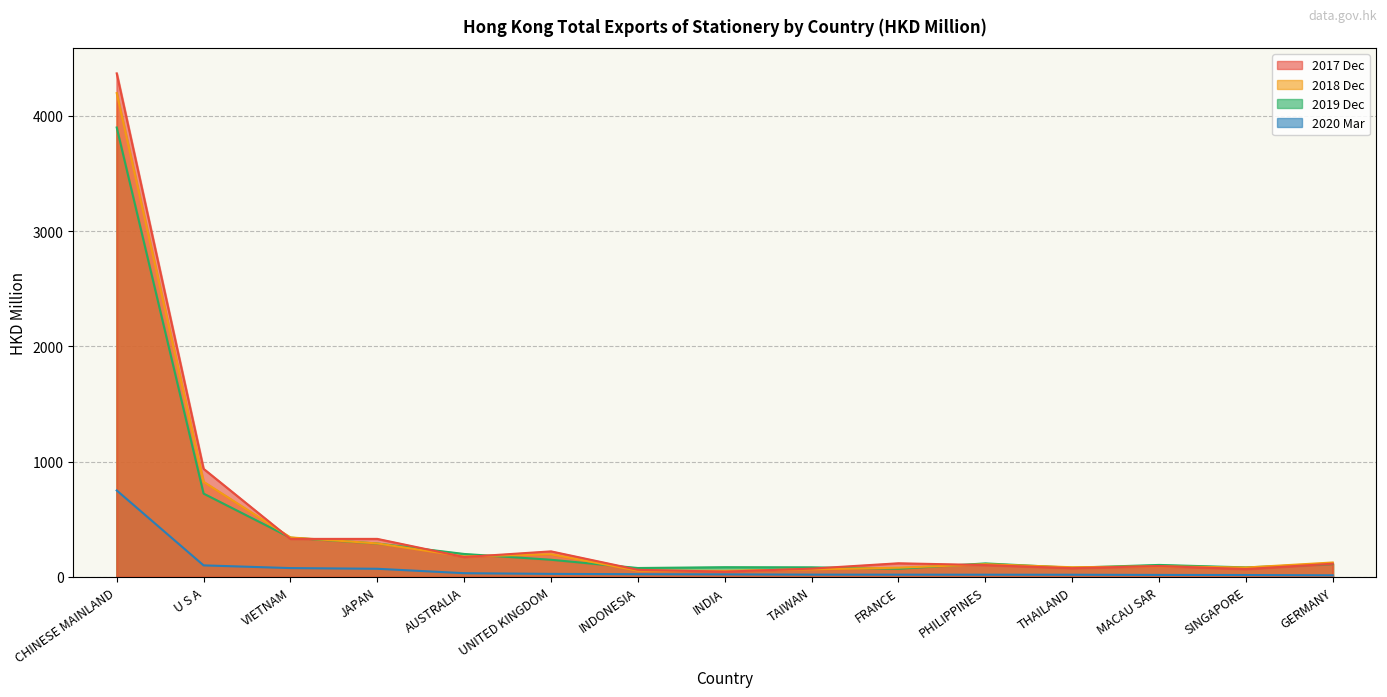

How many interior local peaks does the 201912 series have?

3